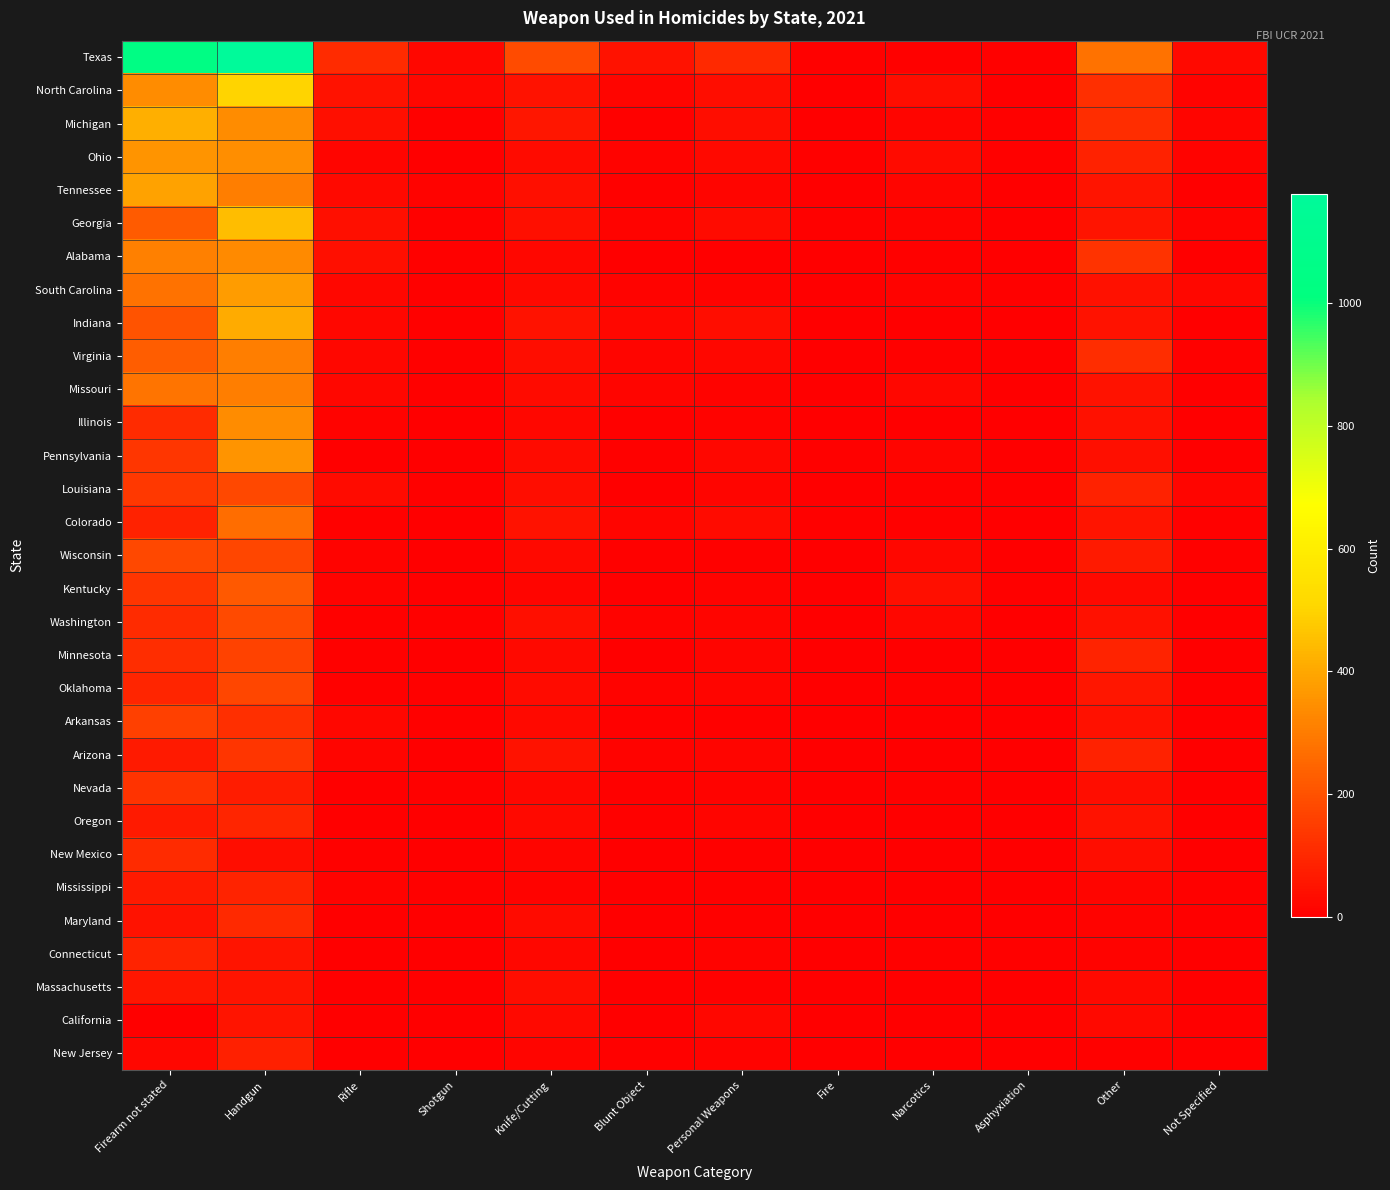

Reading left to right, what are all the values shown in this chart?

Texas: Firearm not stated=1040	Handgun=1178	Rifle=106	Shotgun=21	Knife/Cutting=187	Blunt Object=47	Personal Weapons=102	Fire=8	Narcotics=8	Asphyxiation=5	Other=279	Not Specified=27
North Carolina: Firearm not stated=340	Handgun=501	Rifle=49	Shotgun=20	Knife/Cutting=49	Blunt Object=16	Personal Weapons=36	Fire=3	Narcotics=36	Asphyxiation=2	Other=117	Not Specified=13
Michigan: Firearm not stated=418	Handgun=337	Rifle=41	Shotgun=8	Knife/Cutting=58	Blunt Object=8	Personal Weapons=33	Fire=3	Narcotics=18	Asphyxiation=5	Other=114	Not Specified=17
Ohio: Firearm not stated=355	Handgun=343	Rifle=15	Shotgun=2	Knife/Cutting=29	Blunt Object=13	Personal Weapons=26	Fire=6	Narcotics=28	Asphyxiation=6	Other=85	Not Specified=10
Tennessee: Firearm not stated=388	Handgun=304	Rifle=27	Shotgun=12	Knife/Cutting=38	Blunt Object=6	Personal Weapons=16	Fire=0	Narcotics=18	Asphyxiation=1	Other=53	Not Specified=4
Georgia: Firearm not stated=223	Handgun=449	Rifle=38	Shotgun=7	Knife/Cutting=38	Blunt Object=10	Personal Weapons=30	Fire=7	Narcotics=10	Asphyxiation=3	Other=55	Not Specified=13
Alabama: Firearm not stated=312	Handgun=334	Rifle=38	Shotgun=8	Knife/Cutting=20	Blunt Object=4	Personal Weapons=2	Fire=2	Narcotics=6	Asphyxiation=2	Other=128	Not Specified=2
South Carolina: Firearm not stated=278	Handgun=377	Rifle=21	Shotgun=9	Knife/Cutting=26	Blunt Object=12	Personal Weapons=10	Fire=1	Narcotics=12	Asphyxiation=5	Other=43	Not Specified=22
Indiana: Firearm not stated=207	Handgun=405	Rifle=20	Shotgun=6	Knife/Cutting=47	Blunt Object=19	Personal Weapons=35	Fire=0	Narcotics=4	Asphyxiation=4	Other=47	Not Specified=4
Virginia: Firearm not stated=228	Handgun=305	Rifle=20	Shotgun=7	Knife/Cutting=35	Blunt Object=14	Personal Weapons=22	Fire=3	Narcotics=9	Asphyxiation=2	Other=115	Not Specified=7
Missouri: Firearm not stated=281	Handgun=304	Rifle=21	Shotgun=6	Knife/Cutting=32	Blunt Object=15	Personal Weapons=10	Fire=4	Narcotics=19	Asphyxiation=4	Other=50	Not Specified=3
Illinois: Firearm not stated=106	Handgun=338	Rifle=10	Shotgun=1	Knife/Cutting=22	Blunt Object=5	Personal Weapons=13	Fire=0	Narcotics=1	Asphyxiation=1	Other=46	Not Specified=0
Pennsylvania: Firearm not stated=135	Handgun=355	Rifle=3	Shotgun=3	Knife/Cutting=29	Blunt Object=5	Personal Weapons=19	Fire=6	Narcotics=15	Asphyxiation=4	Other=37	Not Specified=0
Louisiana: Firearm not stated=140	Handgun=179	Rifle=30	Shotgun=7	Knife/Cutting=36	Blunt Object=4	Personal Weapons=15	Fire=2	Narcotics=6	Asphyxiation=1	Other=83	Not Specified=14
Colorado: Firearm not stated=86	Handgun=265	Rifle=8	Shotgun=2	Knife/Cutting=47	Blunt Object=15	Personal Weapons=32	Fire=6	Narcotics=6	Asphyxiation=1	Other=51	Not Specified=6
Wisconsin: Firearm not stated=179	Handgun=173	Rifle=11	Shotgun=3	Knife/Cutting=26	Blunt Object=7	Personal Weapons=5	Fire=1	Narcotics=21	Asphyxiation=2	Other=65	Not Specified=6
Kentucky: Firearm not stated=130	Handgun=218	Rifle=13	Shotgun=1	Knife/Cutting=14	Blunt Object=3	Personal Weapons=10	Fire=2	Narcotics=41	Asphyxiation=5	Other=24	Not Specified=4
Washington: Firearm not stated=106	Handgun=182	Rifle=9	Shotgun=9	Knife/Cutting=40	Blunt Object=10	Personal Weapons=17	Fire=3	Narcotics=19	Asphyxiation=1	Other=42	Not Specified=3
Minnesota: Firearm not stated=114	Handgun=164	Rifle=8	Shotgun=3	Knife/Cutting=25	Blunt Object=3	Personal Weapons=16	Fire=4	Narcotics=1	Asphyxiation=1	Other=89	Not Specified=4
Oklahoma: Firearm not stated=96	Handgun=173	Rifle=9	Shotgun=6	Knife/Cutting=31	Blunt Object=10	Personal Weapons=17	Fire=1	Narcotics=8	Asphyxiation=1	Other=58	Not Specified=0
Arkansas: Firearm not stated=160	Handgun=118	Rifle=22	Shotgun=9	Knife/Cutting=26	Blunt Object=7	Personal Weapons=6	Fire=1	Narcotics=3	Asphyxiation=2	Other=46	Not Specified=3
Arizona: Firearm not stated=67	Handgun=132	Rifle=15	Shotgun=2	Knife/Cutting=47	Blunt Object=11	Personal Weapons=17	Fire=0	Narcotics=4	Asphyxiation=1	Other=87	Not Specified=2
Nevada: Firearm not stated=125	Handgun=70	Rifle=4	Shotgun=7	Knife/Cutting=22	Blunt Object=9	Personal Weapons=13	Fire=0	Narcotics=6	Asphyxiation=3	Other=34	Not Specified=2
Oregon: Firearm not stated=65	Handgun=93	Rifle=2	Shotgun=2	Knife/Cutting=24	Blunt Object=5	Personal Weapons=17	Fire=3	Narcotics=2	Asphyxiation=1	Other=47	Not Specified=3
New Mexico: Firearm not stated=107	Handgun=36	Rifle=7	Shotgun=4	Knife/Cutting=17	Blunt Object=2	Personal Weapons=8	Fire=2	Narcotics=0	Asphyxiation=0	Other=36	Not Specified=3
Mississippi: Firearm not stated=69	Handgun=89	Rifle=10	Shotgun=6	Knife/Cutting=13	Blunt Object=3	Personal Weapons=7	Fire=0	Narcotics=0	Asphyxiation=0	Other=14	Not Specified=8
Maryland: Firearm not stated=49	Handgun=105	Rifle=0	Shotgun=1	Knife/Cutting=29	Blunt Object=0	Personal Weapons=7	Fire=0	Narcotics=0	Asphyxiation=2	Other=13	Not Specified=1
Connecticut: Firearm not stated=88	Handgun=55	Rifle=0	Shotgun=0	Knife/Cutting=20	Blunt Object=1	Personal Weapons=10	Fire=1	Narcotics=5	Asphyxiation=6	Other=12	Not Specified=1
Massachusetts: Firearm not stated=56	Handgun=51	Rifle=1	Shotgun=0	Knife/Cutting=33	Blunt Object=4	Personal Weapons=5	Fire=4	Narcotics=1	Asphyxiation=0	Other=27	Not Specified=2
California: Firearm not stated=3	Handgun=52	Rifle=0	Shotgun=0	Knife/Cutting=26	Blunt Object=4	Personal Weapons=19	Fire=0	Narcotics=0	Asphyxiation=0	Other=27	Not Specified=1
New Jersey: Firearm not stated=21	Handgun=79	Rifle=0	Shotgun=0	Knife/Cutting=16	Blunt Object=7	Personal Weapons=11	Fire=2	Narcotics=1	Asphyxiation=2	Other=6	Not Specified=1